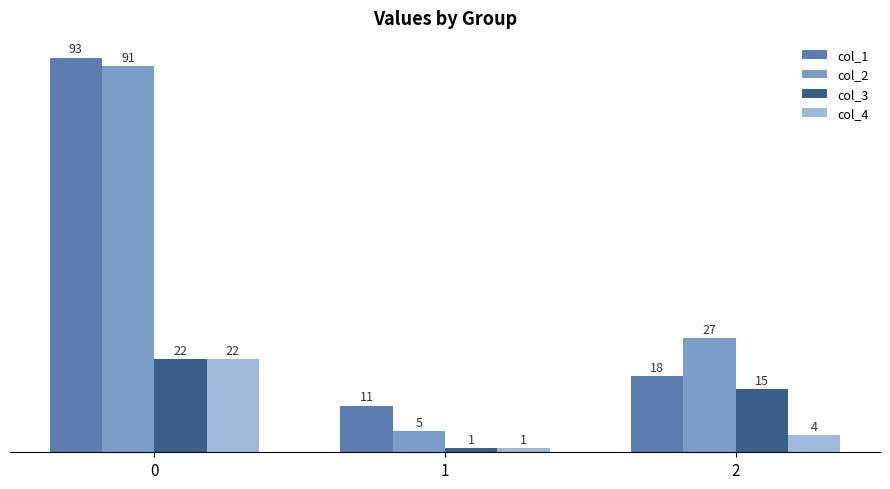

How many col_2 values are between 5 and 91?

3